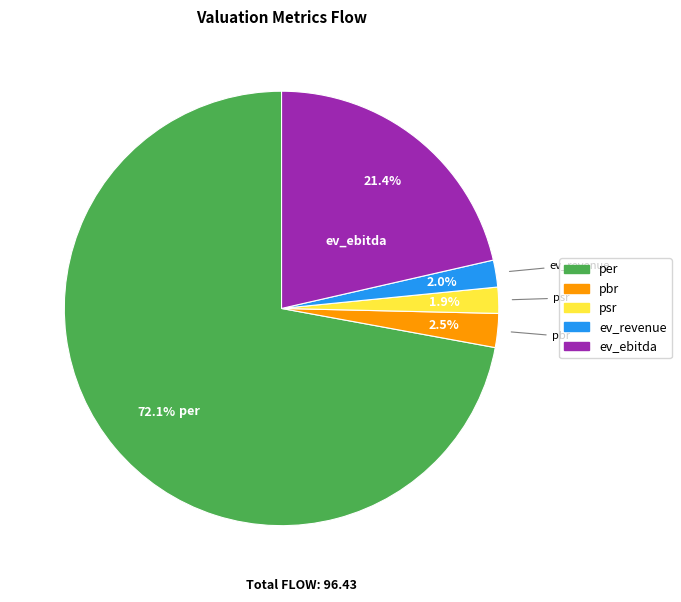

Which has a higher value, ev_ebitda or ev_revenue?

ev_ebitda